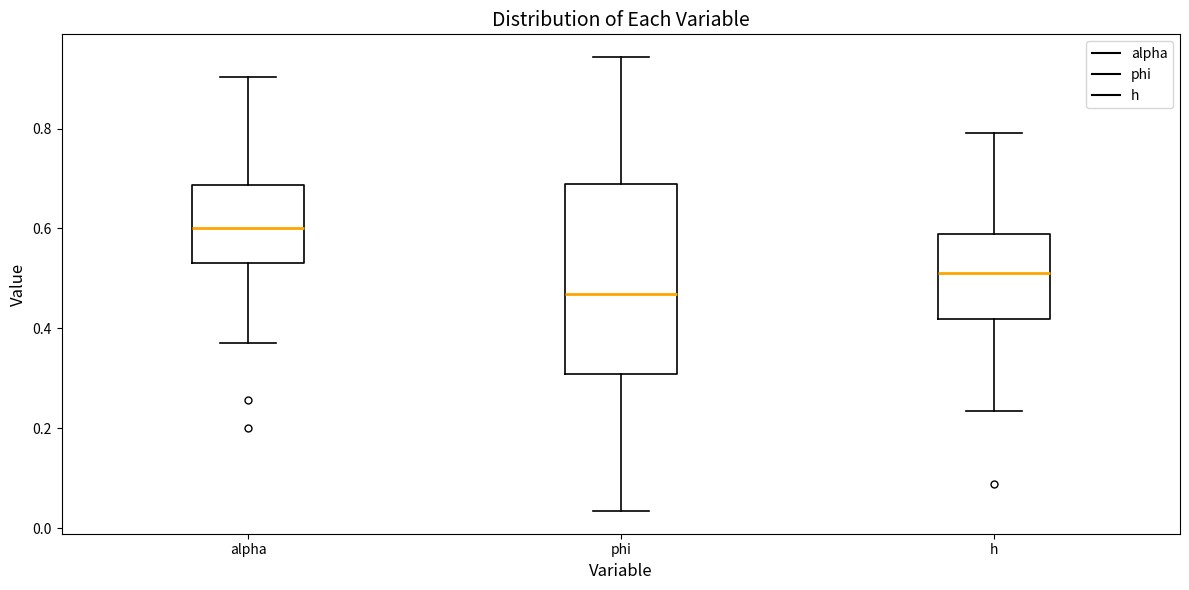

Where does the upper whisker of the box for alpha end on the y-axis? The values are not printed on the chart, so give them approximately, as read against the axis.

0.90